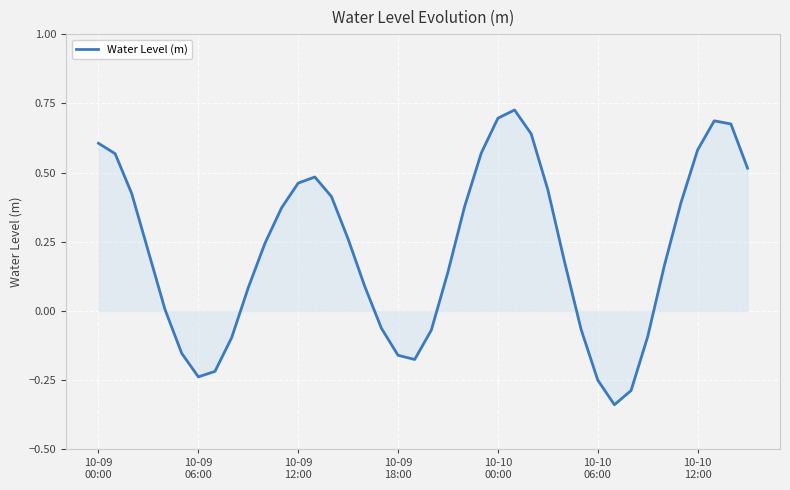

Reading right to left, extract all data points from this chart.

0.5	0.7	0.7	0.6	0.4	0.2	-0.1	-0.3	-0.3	-0.2	-0.1	0.2	0.4	0.6	0.7	0.7	0.6	0.4	0.1	-0.1	-0.2	-0.2	-0.1	0.1	0.3	0.4	0.5	0.5	0.4	0.2	0.1	-0.1	-0.2	-0.2	-0.2	0.0	0.2	0.4	0.6	0.6